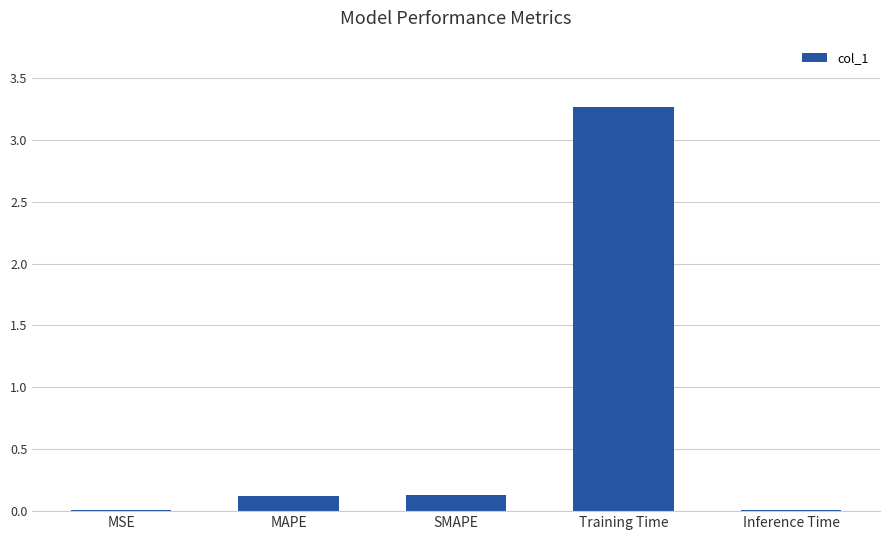

What is the sum of all values?

3.5